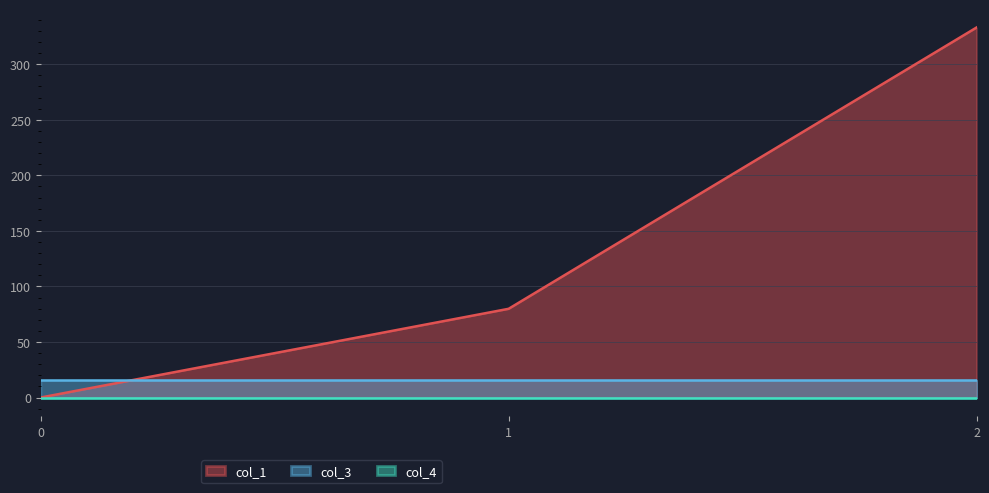

What is the spread (max minus min) of values at 1?

79.8